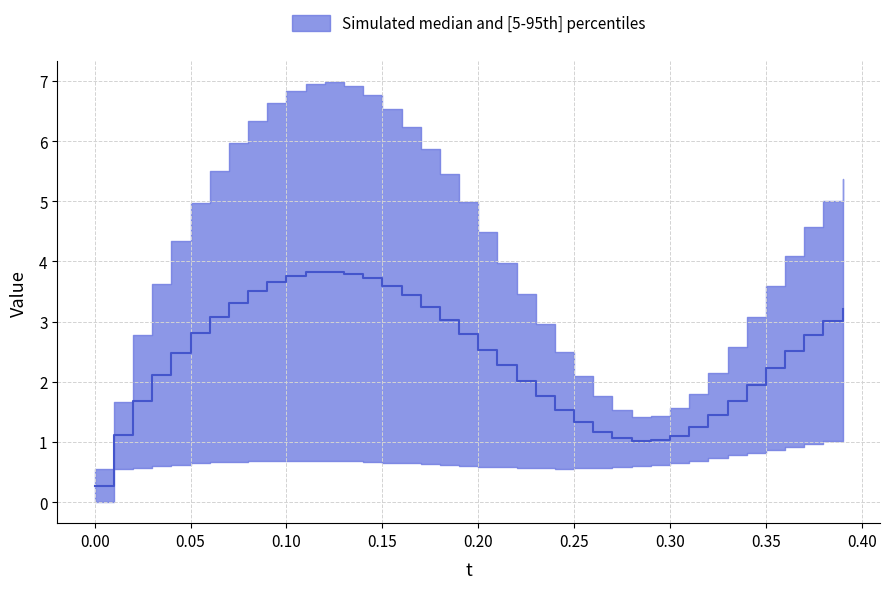

At which category does dX reach its first local valley?

28